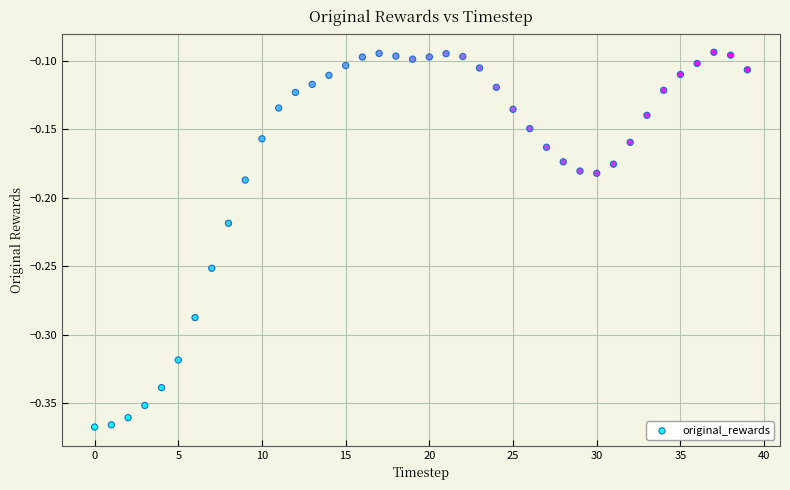

What is the range of Y values (max minus min)?

0.3